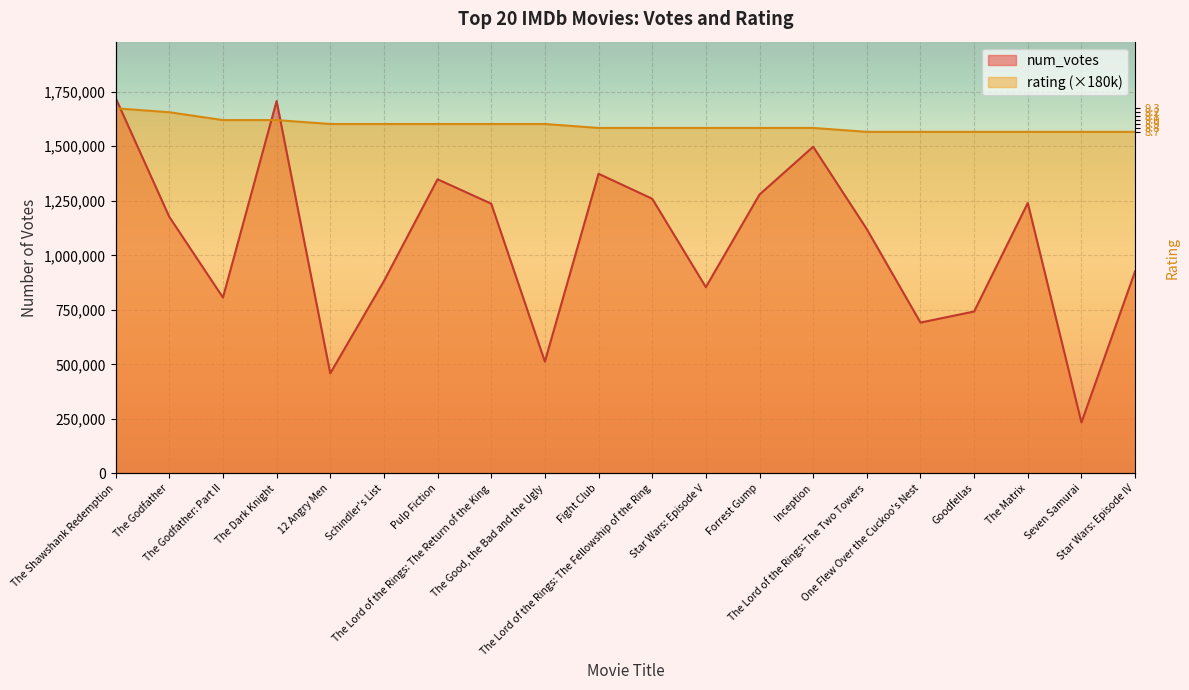

Rank the series at Inception from highest to lowest value.

rating, num_votes